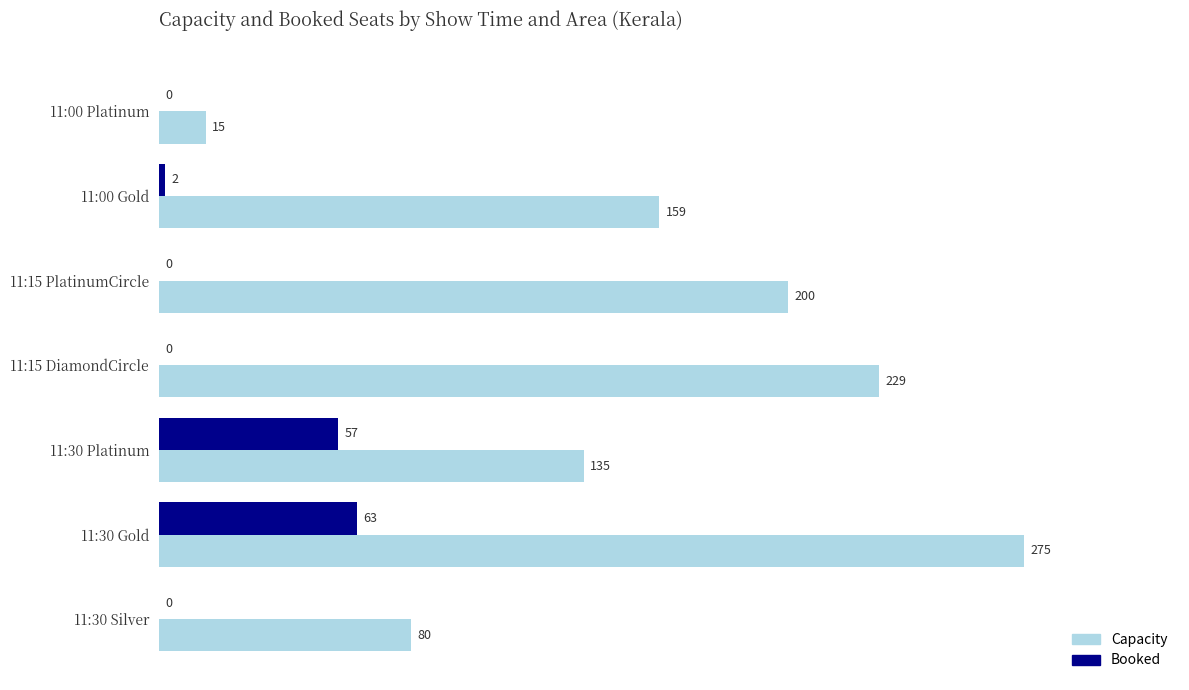

How many distinct data groups are displayed?

2